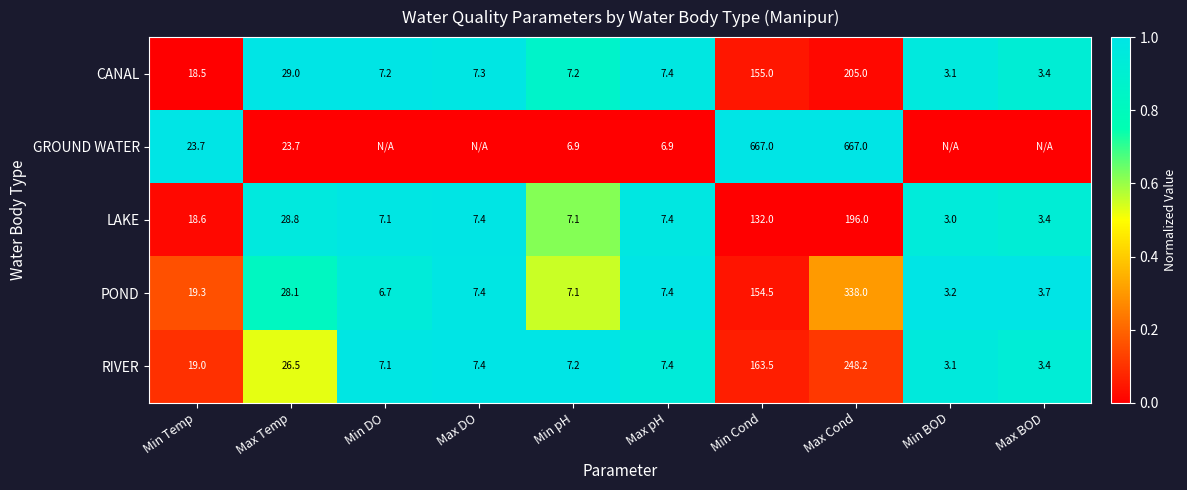

Which category has the highest value in the POND series?

Max Cond